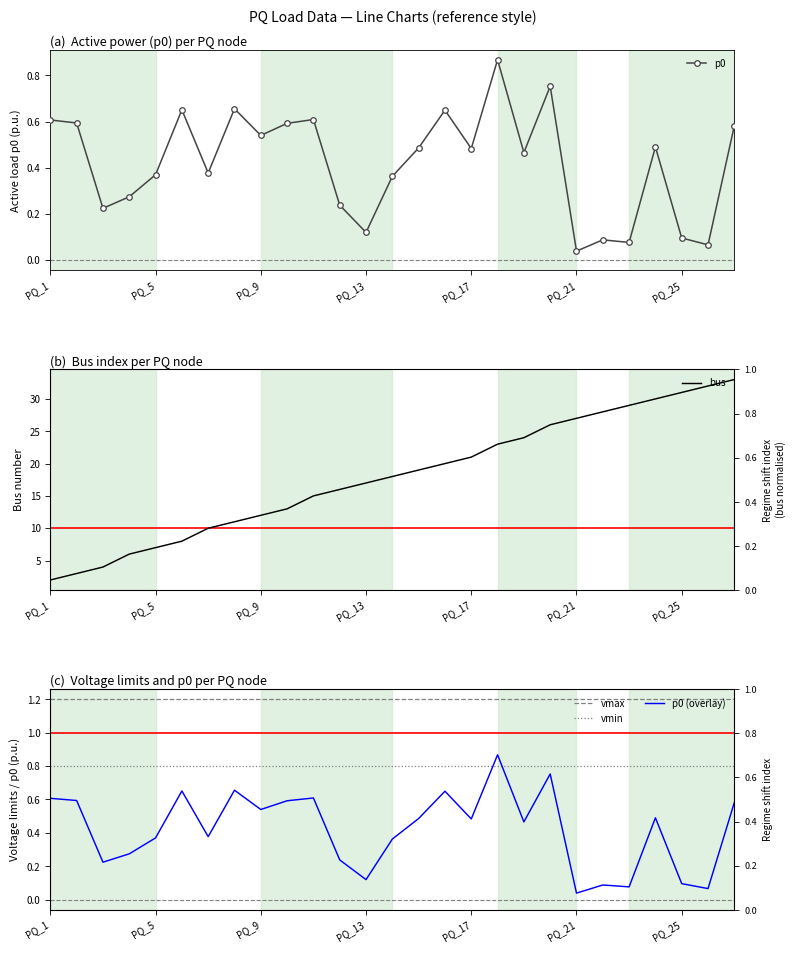

True or false: p0 has a value of 0.6 at 26.

True